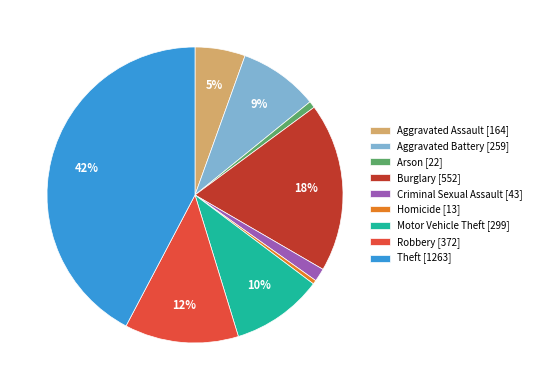

Is the sum of Theft [1263] and Aggravated Assault [164] greater than half?

No